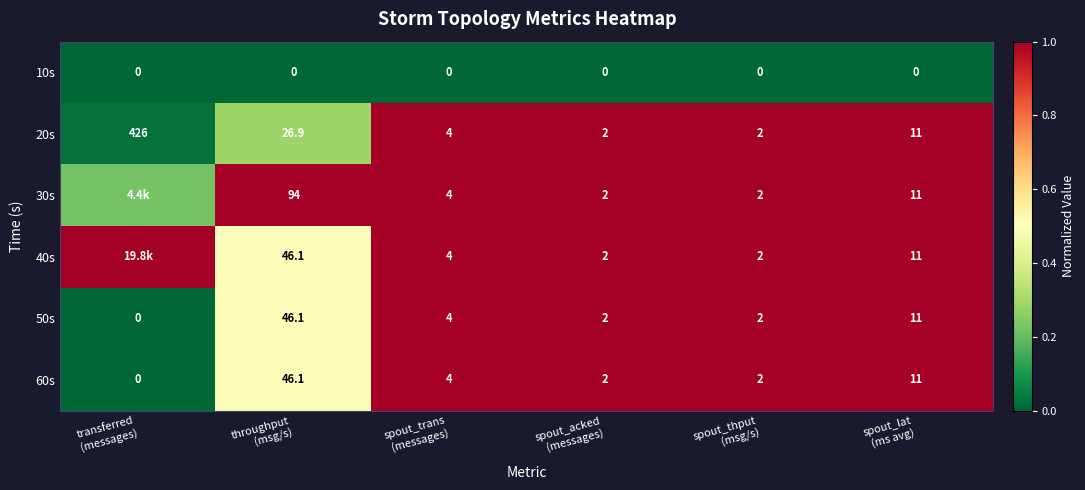

Is the value of 20s at transferred (messages) greater than the value of 50s at spout_acked (messages)?

No